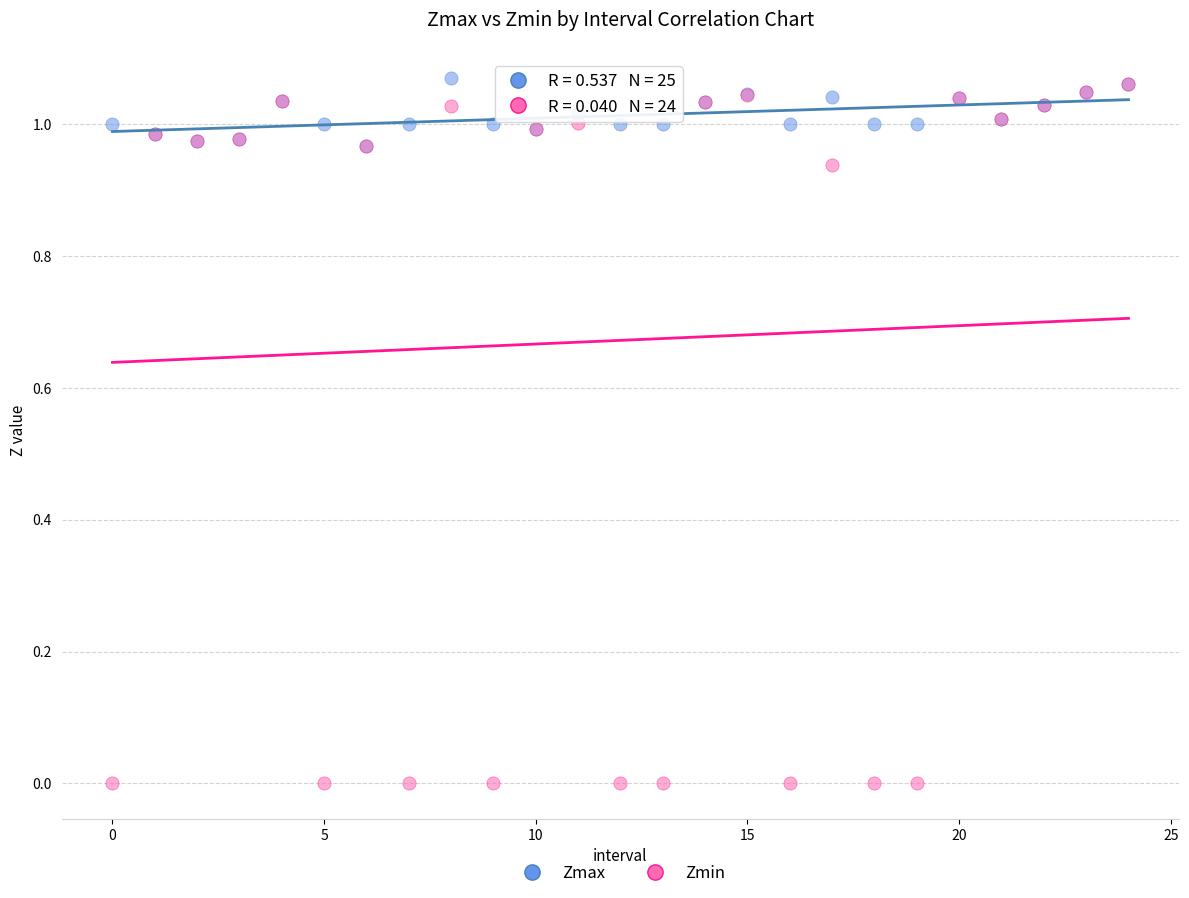

Which series reaches the minimum Y coordinate?

Zmin